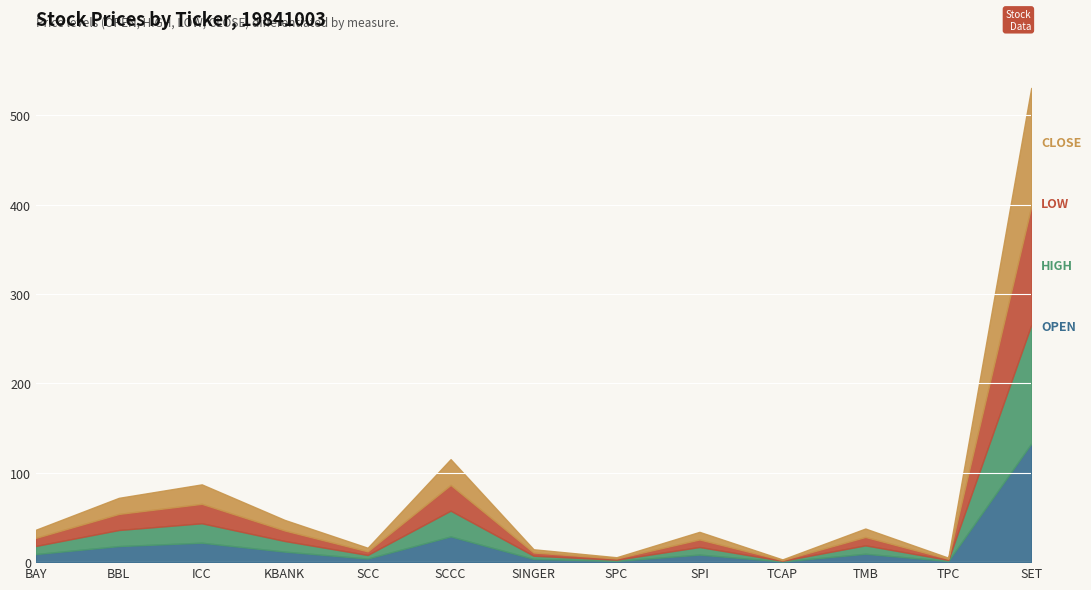

What is the maximum value for OPEN?

132.7